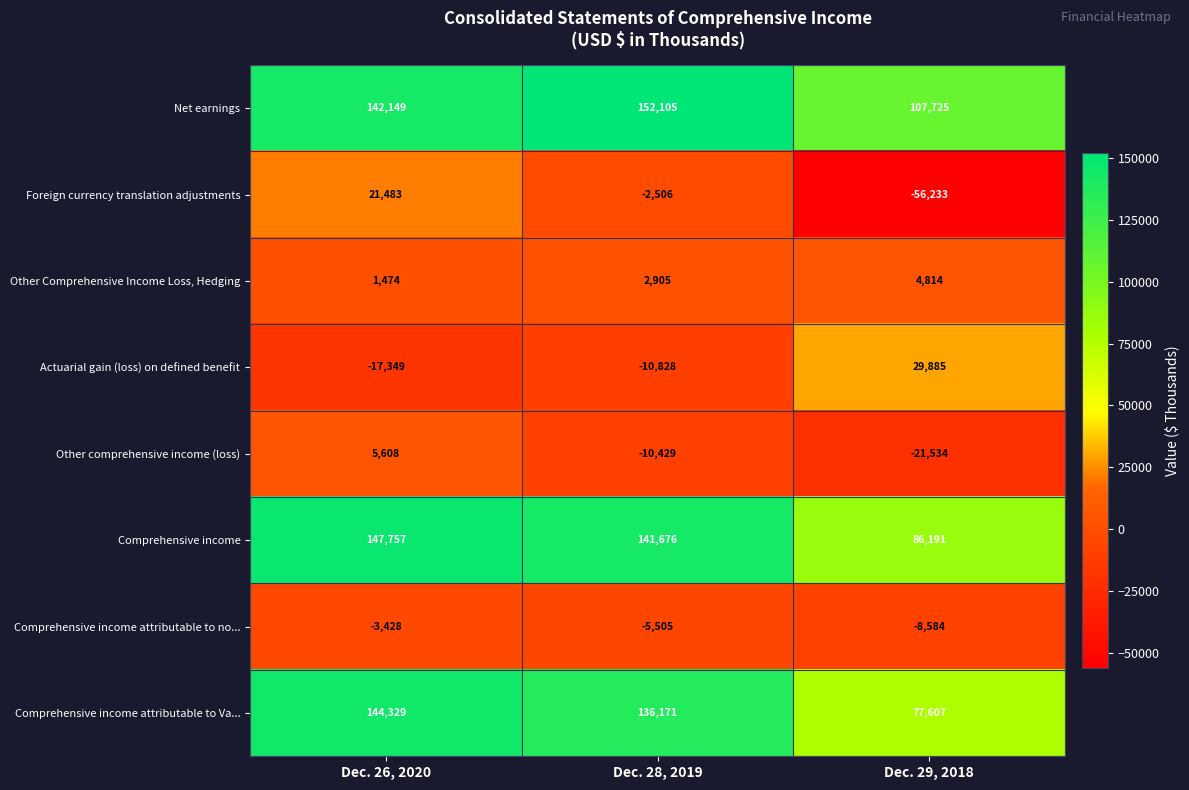

The Comprehensive income attributable to no... series shows -1815 at Dec. 28, 2019. True or false?

False